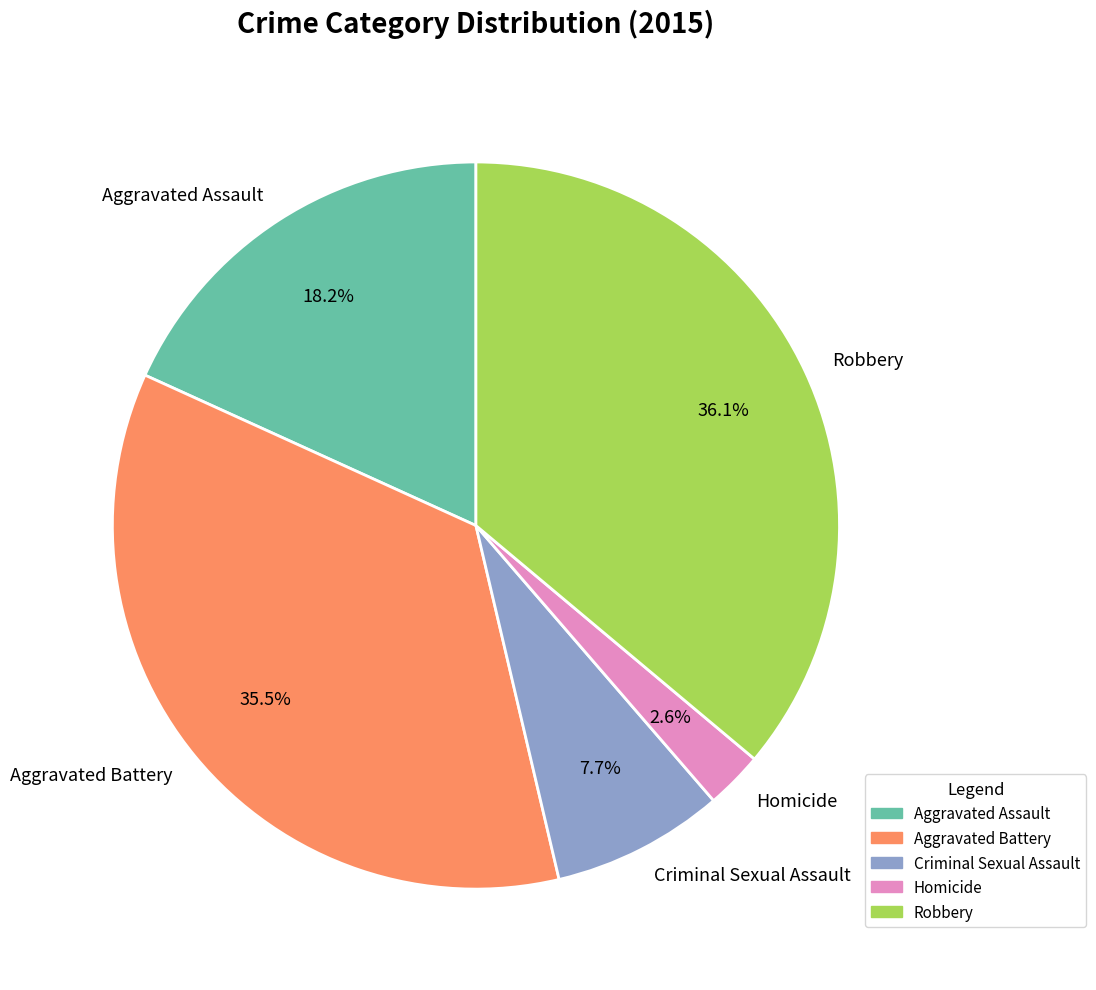

Is it true that Robbery is 51% of the pie?

False